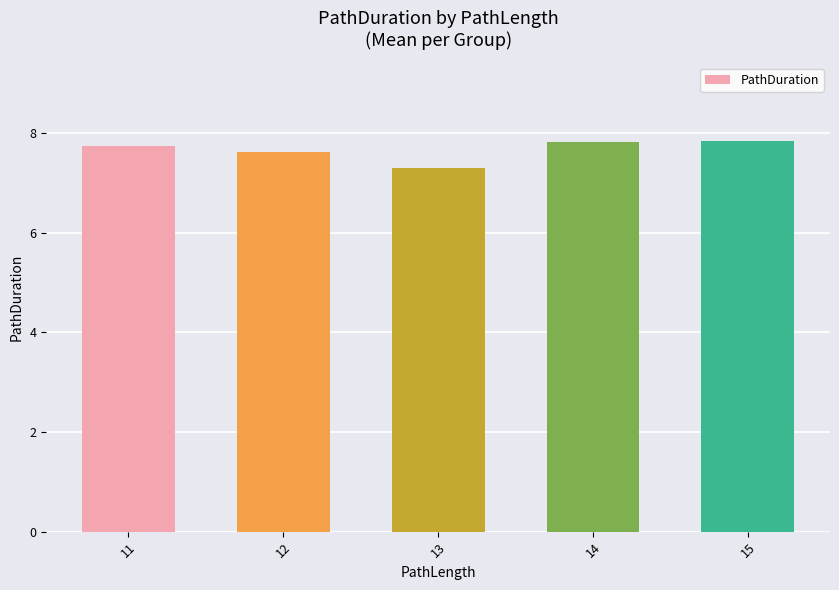

Reading left to right, what are all the values shown in this chart?

11=7.7	12=7.6	13=7.3	14=7.8	15=7.8